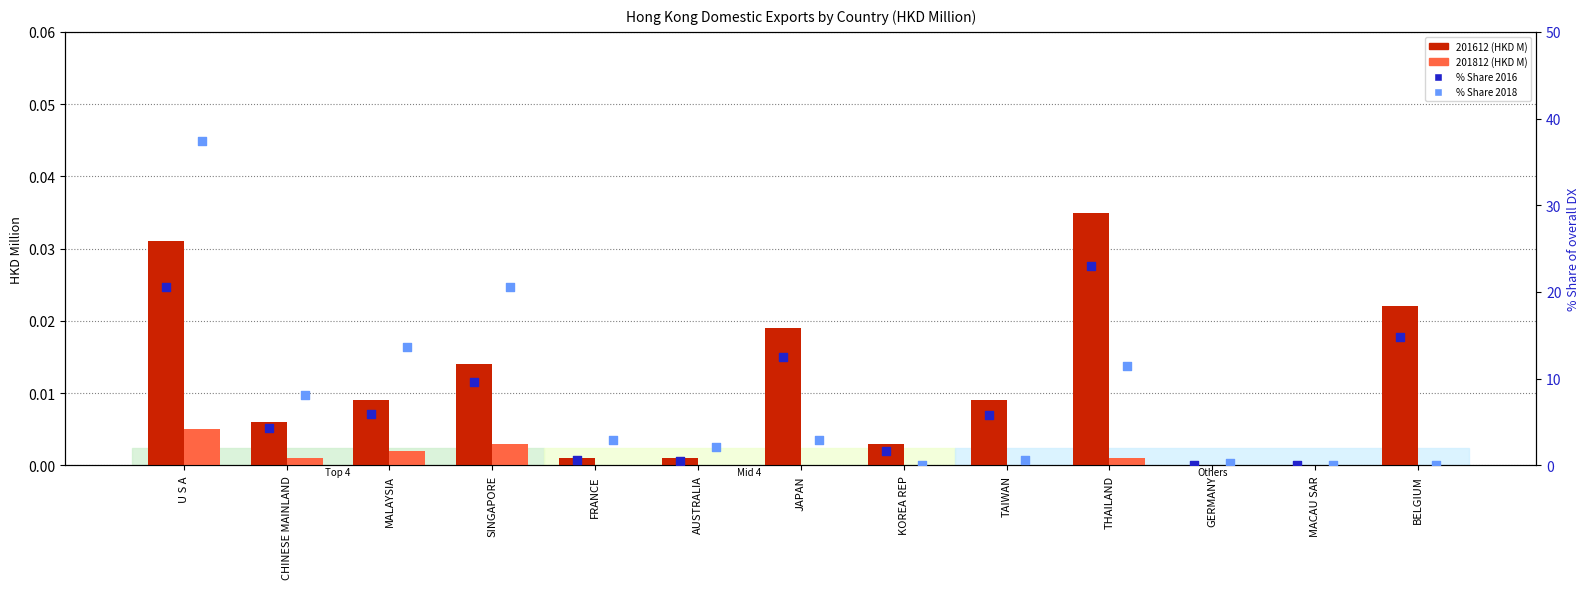

What is the total value across all series at CHINESE MAINLAND?

12.5